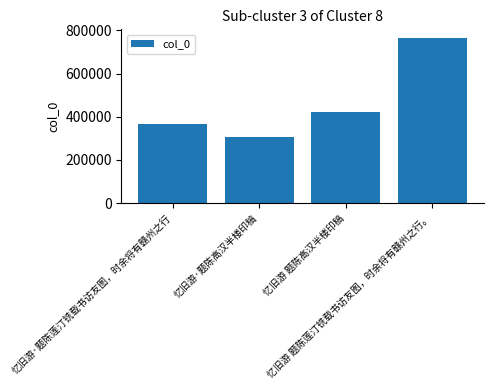

How many data points are less than 423114?

2